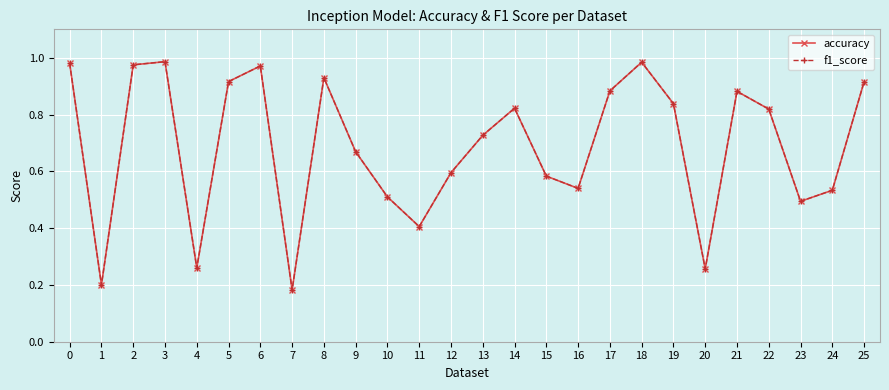

What is the sum of the accuracy values at 25 and 10?

1.4